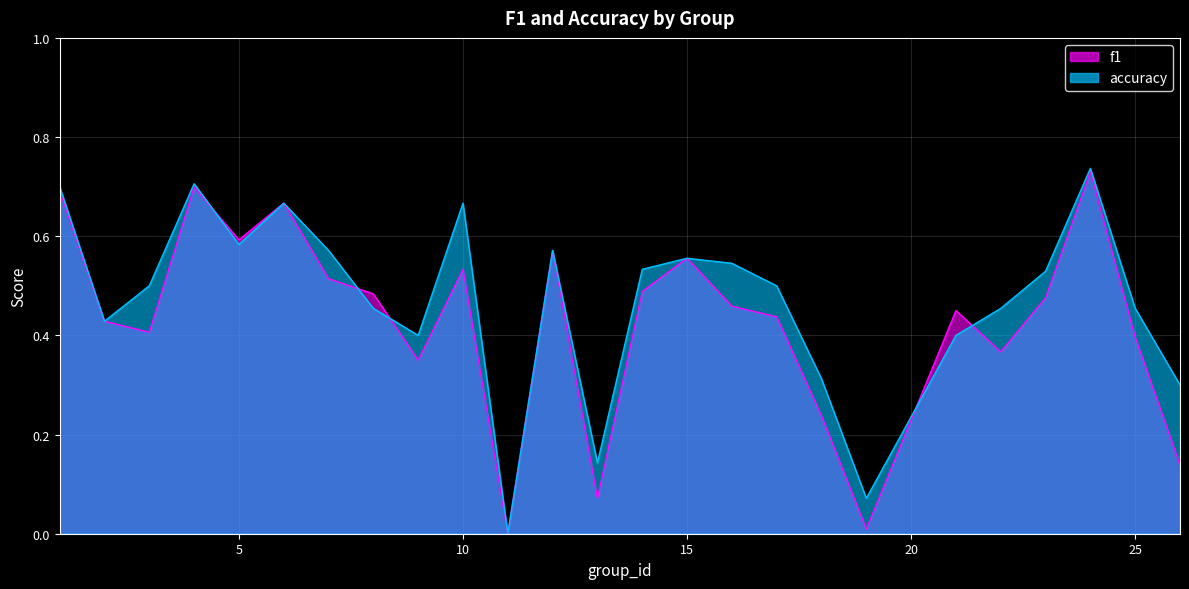

True or false: accuracy has more than 0 points higher than both neighbors.

True